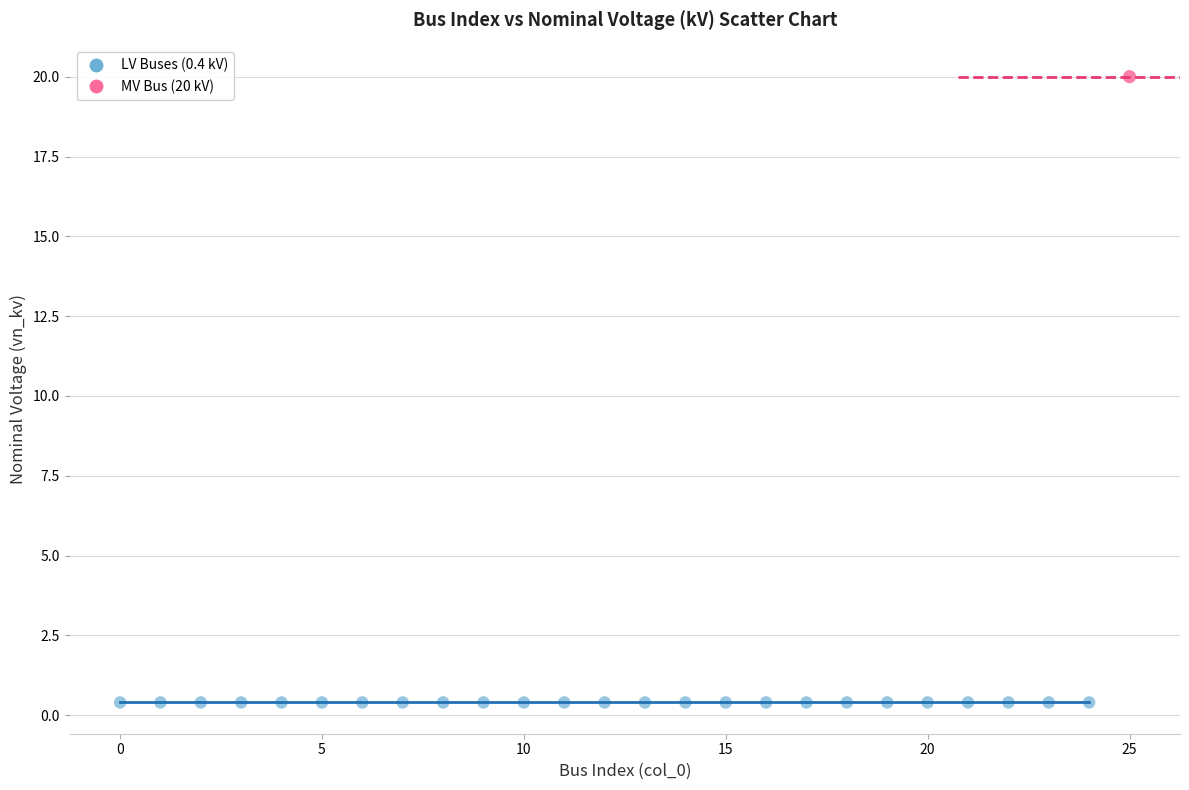

What are all the series names shown in the legend?

LV Buses (0.4 kV), MV Bus (20 kV)